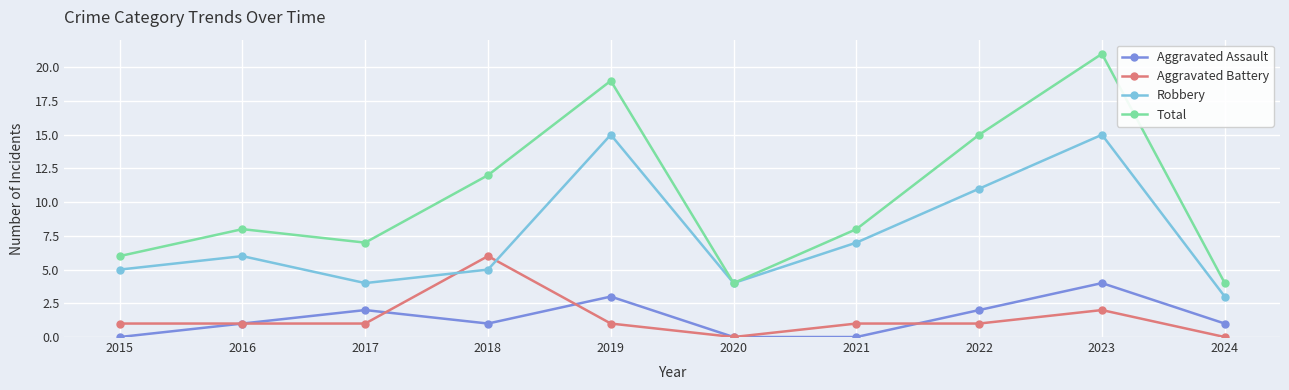

True or false: Total and Aggravated Assault cross at least once.

False